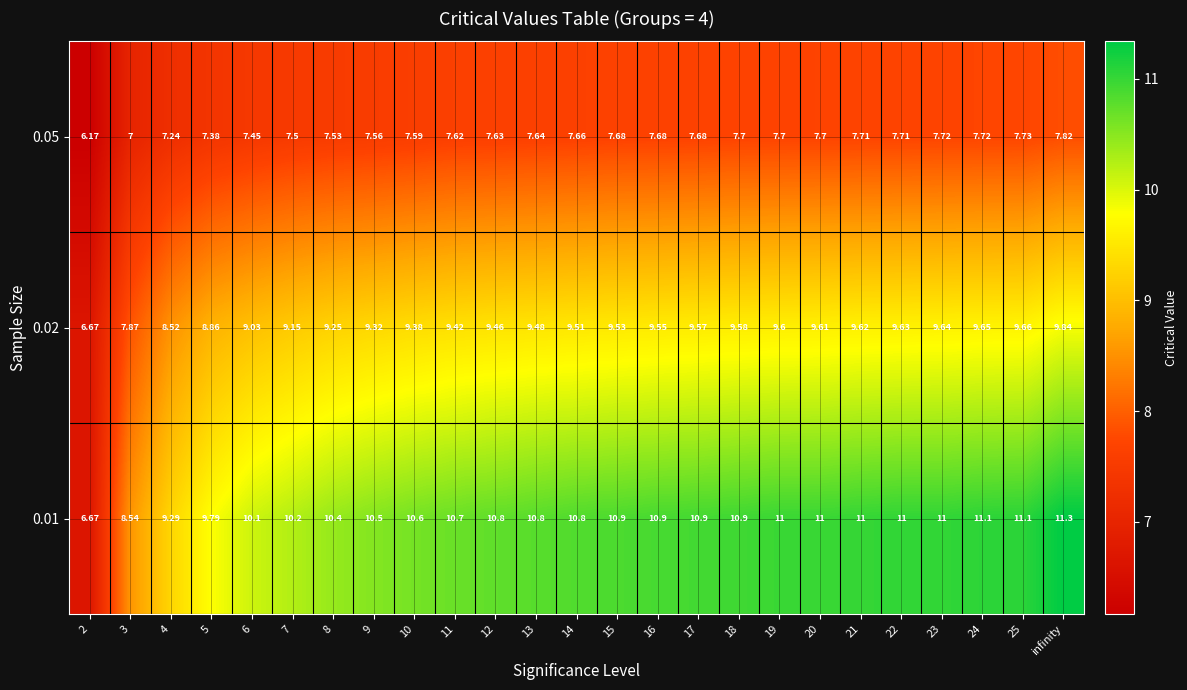

Is the value of 0.02 at 3 greater than the value of 0.05 at 17?

Yes